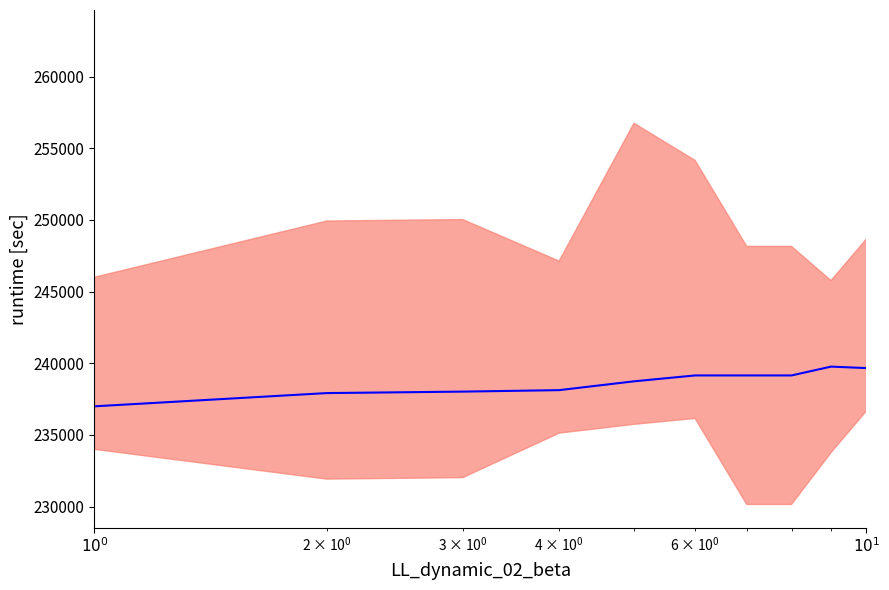

Does the chart have visible grid lines?

No